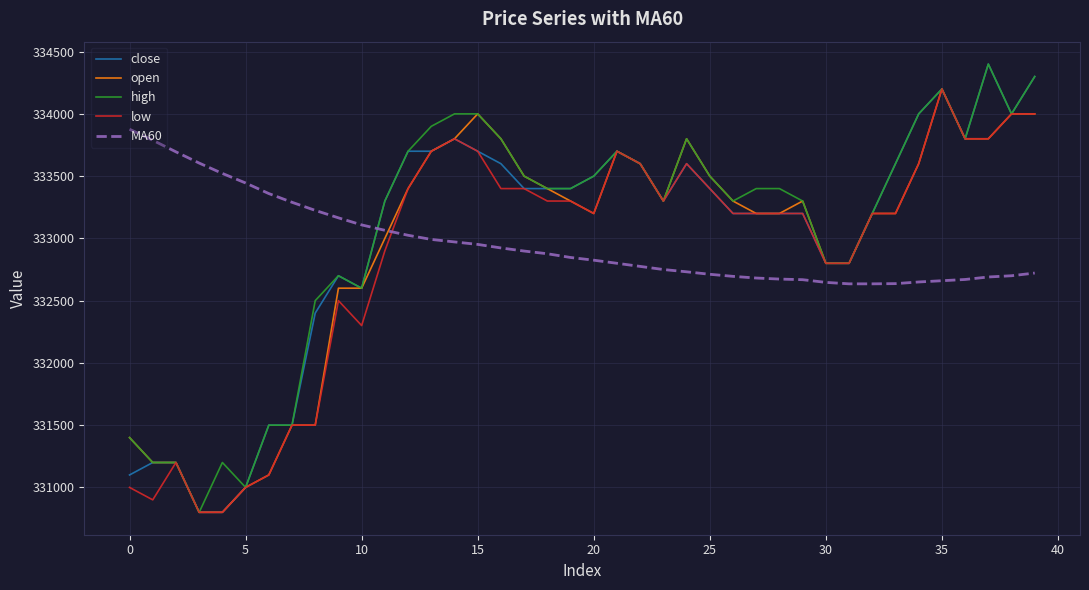

True or false: close has more than 0 interior local peaks.

True